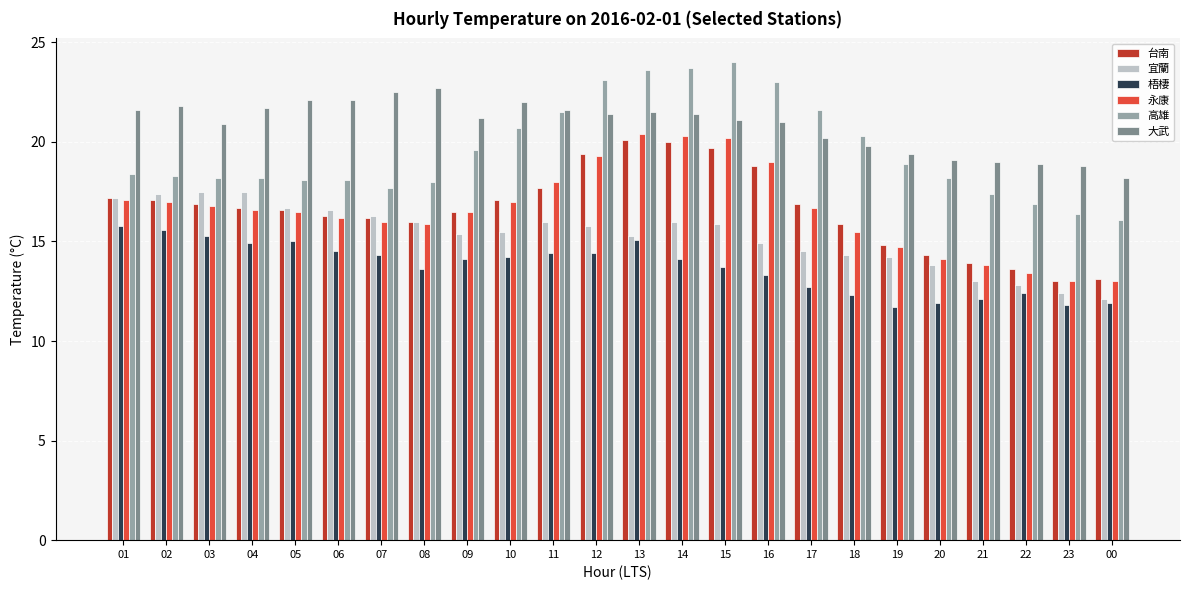

Does the chart contain stacked bars?

No